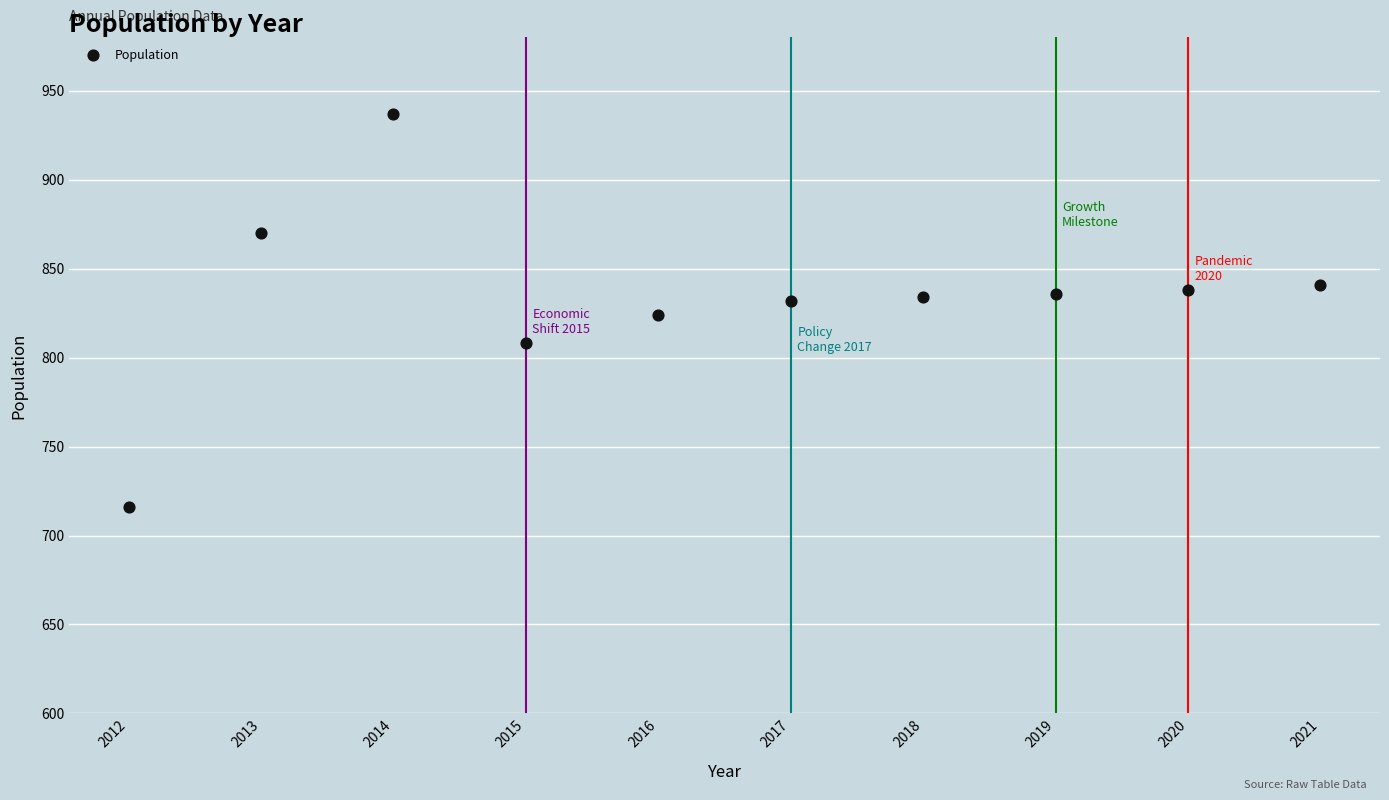

What is the range of X values (max minus min)?

9